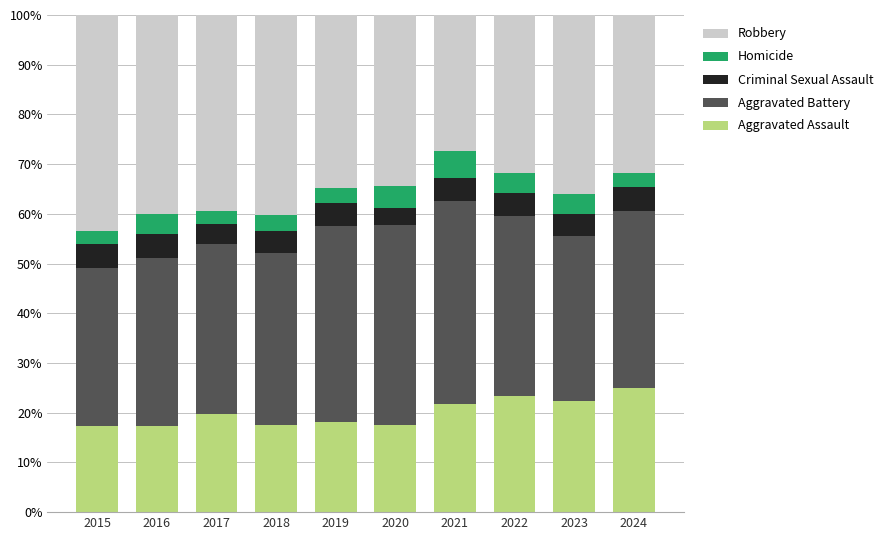

What is the approximate value of Aggravated Assault at 2018?

17.5